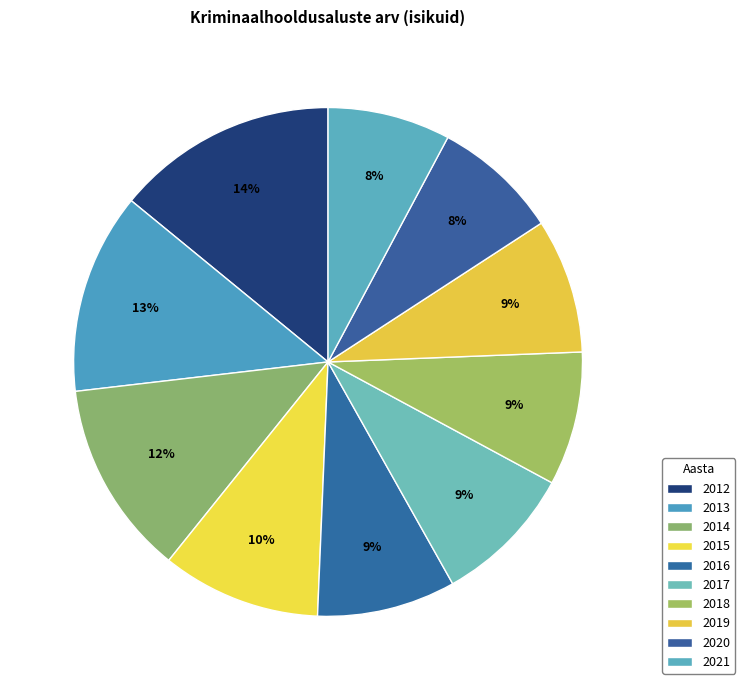

True or false: 2020 accounts for 16% of the total.

False